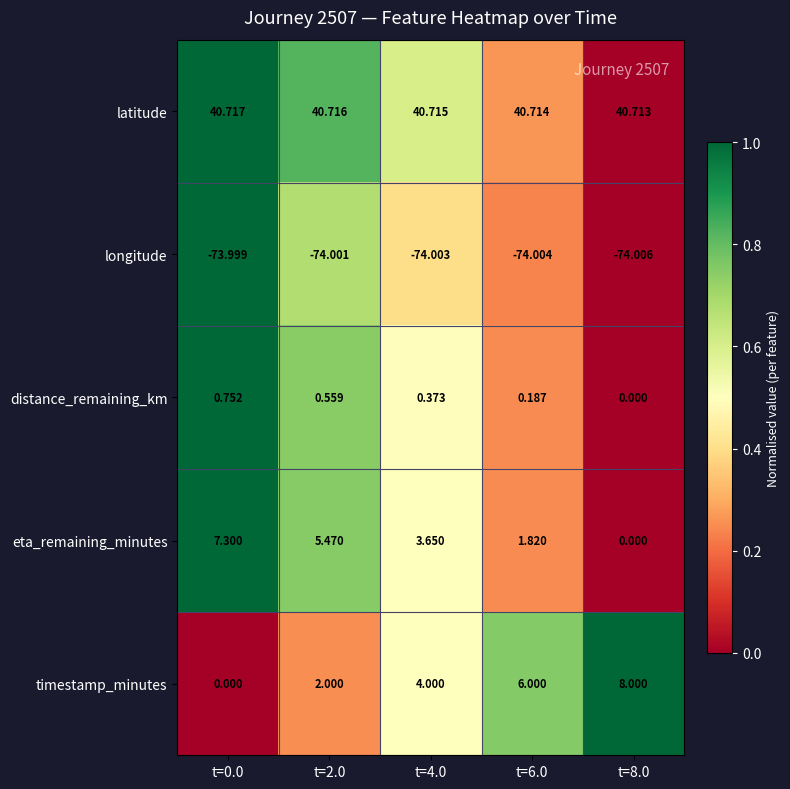

Which series has the largest range (max minus min)?

timestamp_minutes